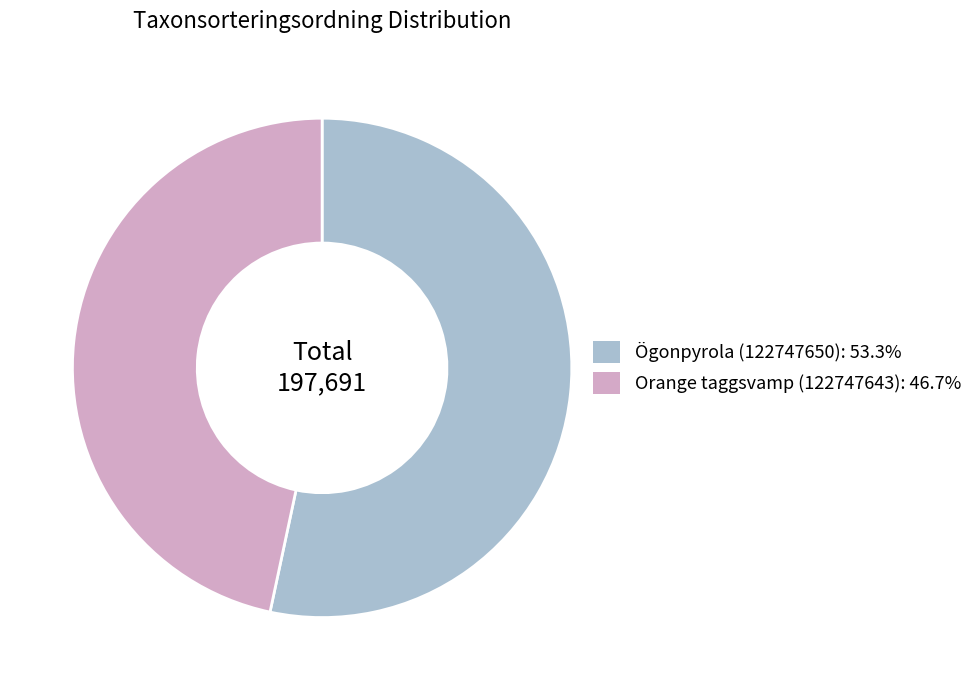

Does any single category account for the majority?

Yes